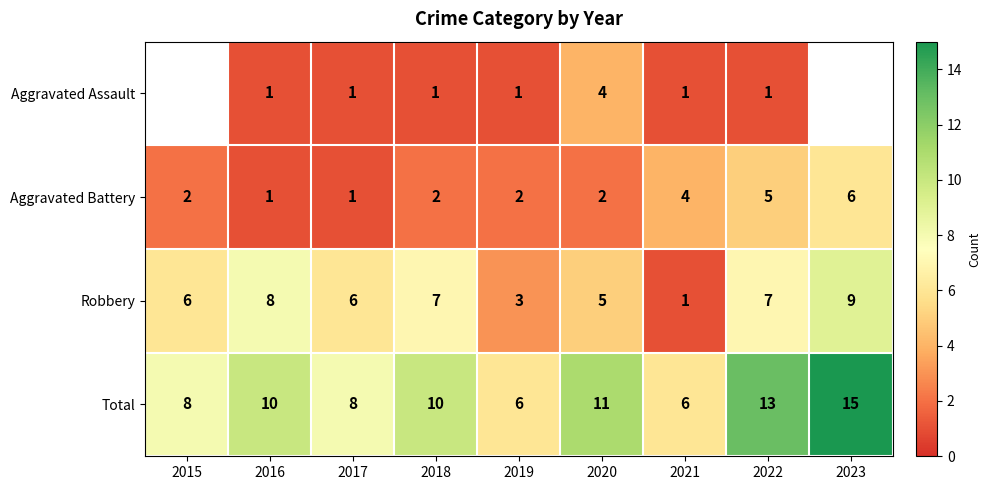

At which category does the chart reach its minimum across all series?

2016